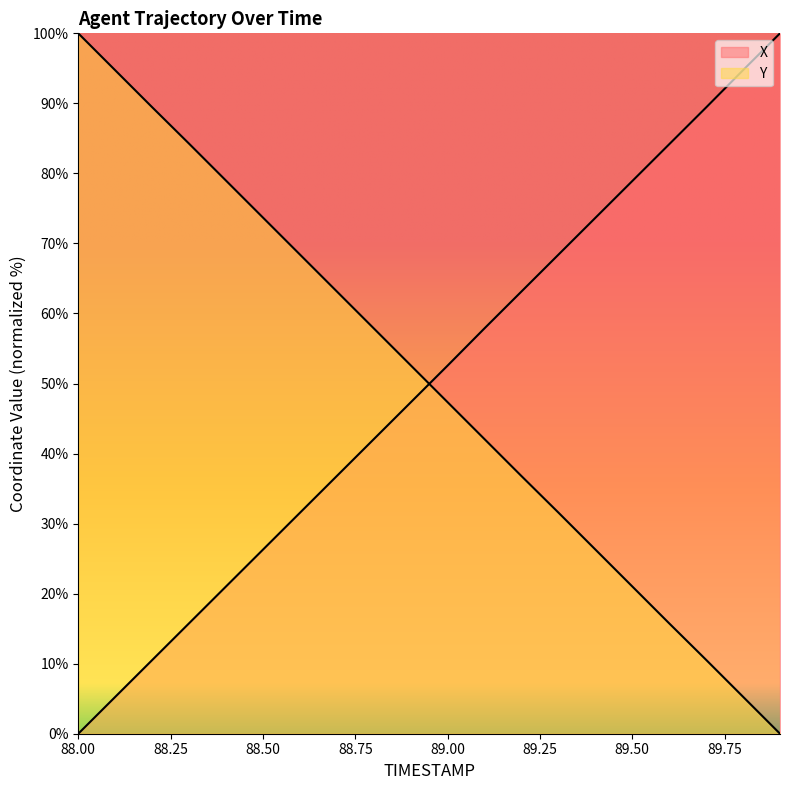

Is it true that Y equals 122.1 at 88.6?

False